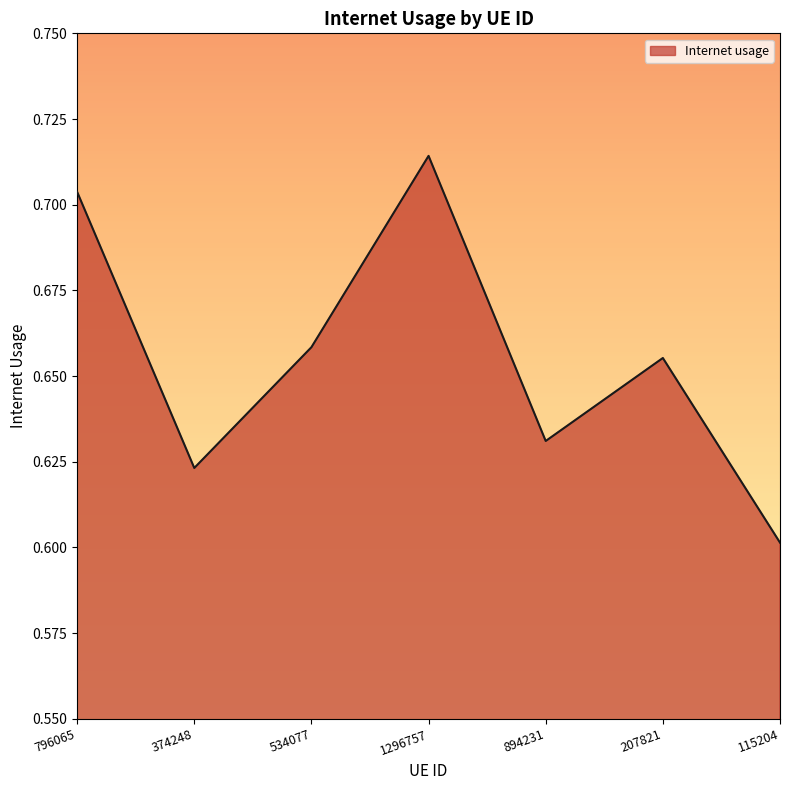

The chart shows a value of 0.6 at 115204. True or false?

True